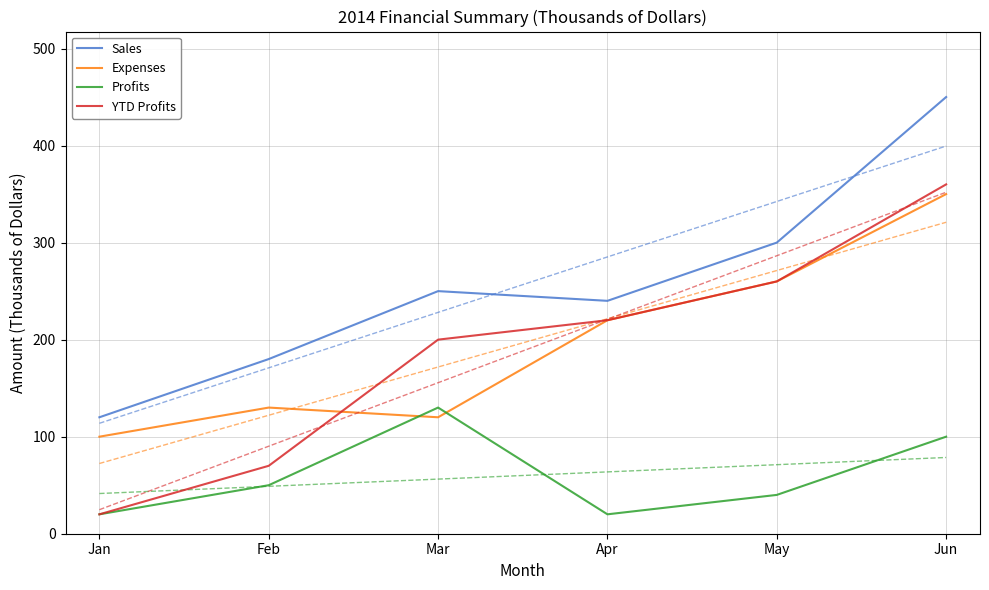

What value does the Sales series have at Feb?

180